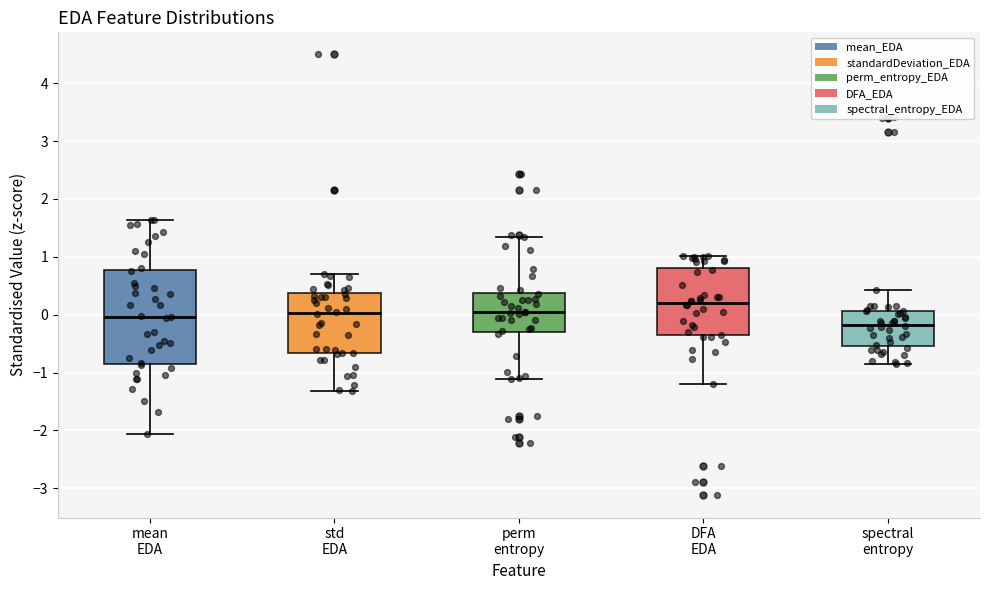

Reading left to right, read every box against the y-axis: the position of its median line, the range the box covers, and the ends of its whiskers. The values are not printed on the chart, so give them approximately, as read against the axis.

mean EDA: median 0.0, box -0.8 to 0.8, whiskers -2.1 to 1.6
std EDA: median 0.0, box -0.7 to 0.4, whiskers -1.3 to 0.7
perm entropy: median 0.0, box -0.3 to 0.4, whiskers -1.1 to 1.3
DFA EDA: median 0.2, box -0.4 to 0.8, whiskers -1.2 to 1.0
spectral entropy: median -0.2, box -0.5 to 0.1, whiskers -0.9 to 0.4